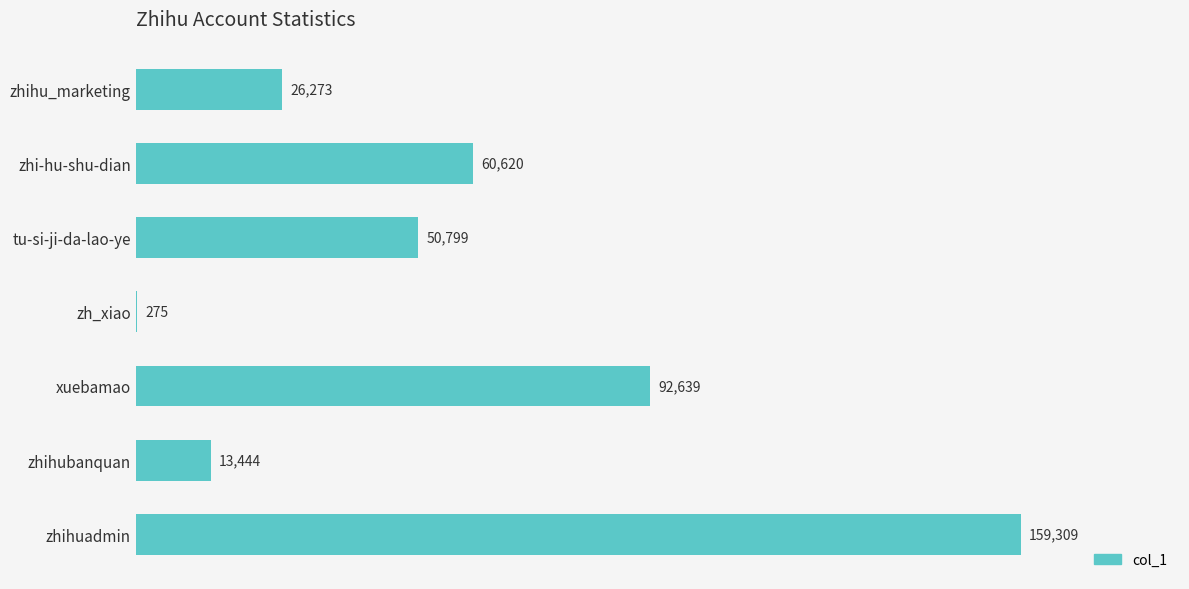

The chart shows a value of 159309 at zhihuadmin. True or false?

True